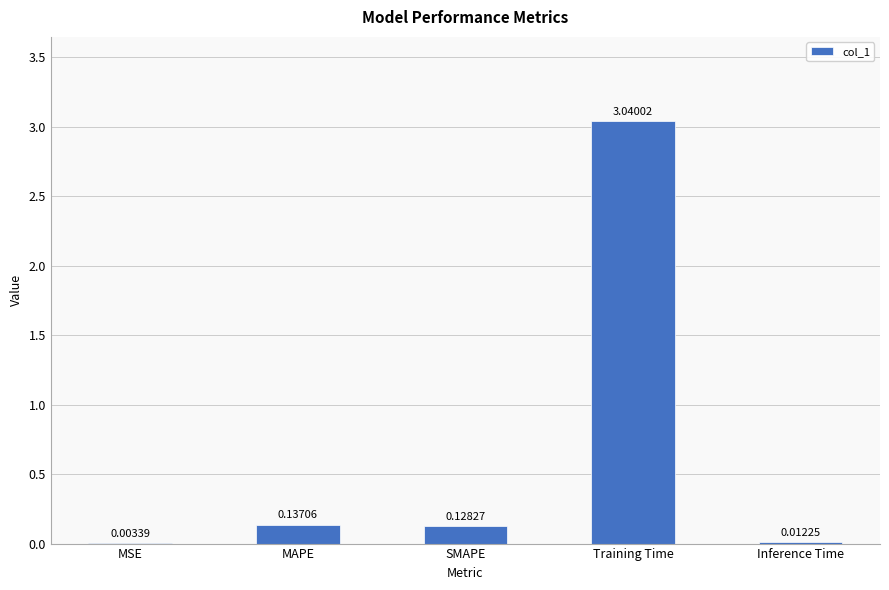

Between SMAPE and MSE, which is larger?

SMAPE